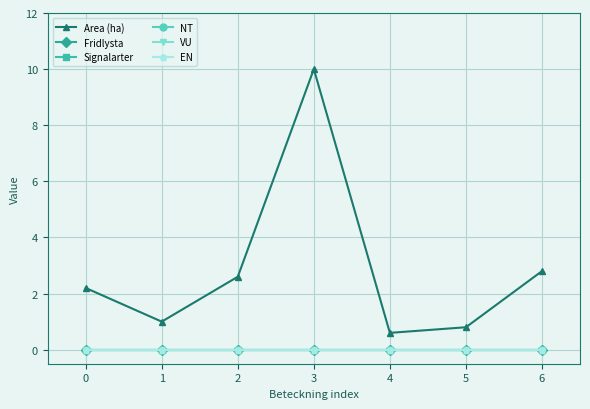

What is the difference between the Area (ha) values at 0 and 6?

0.6